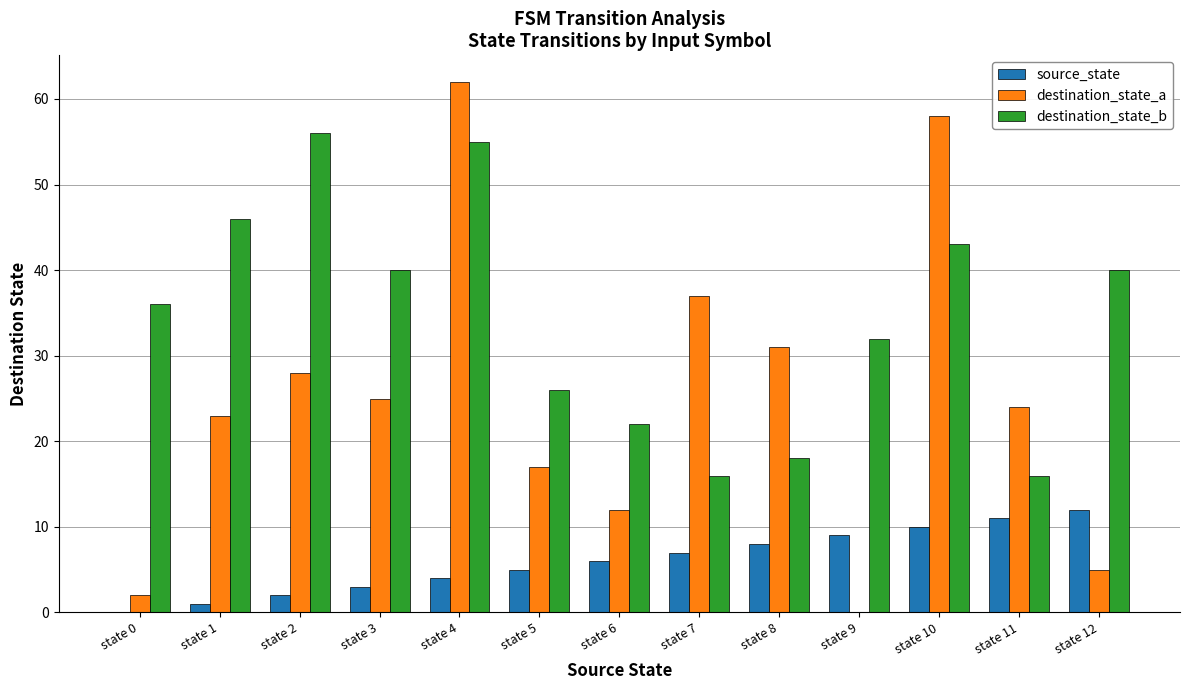

Which series changed the most between state 6 and state 12?

destination_state_b